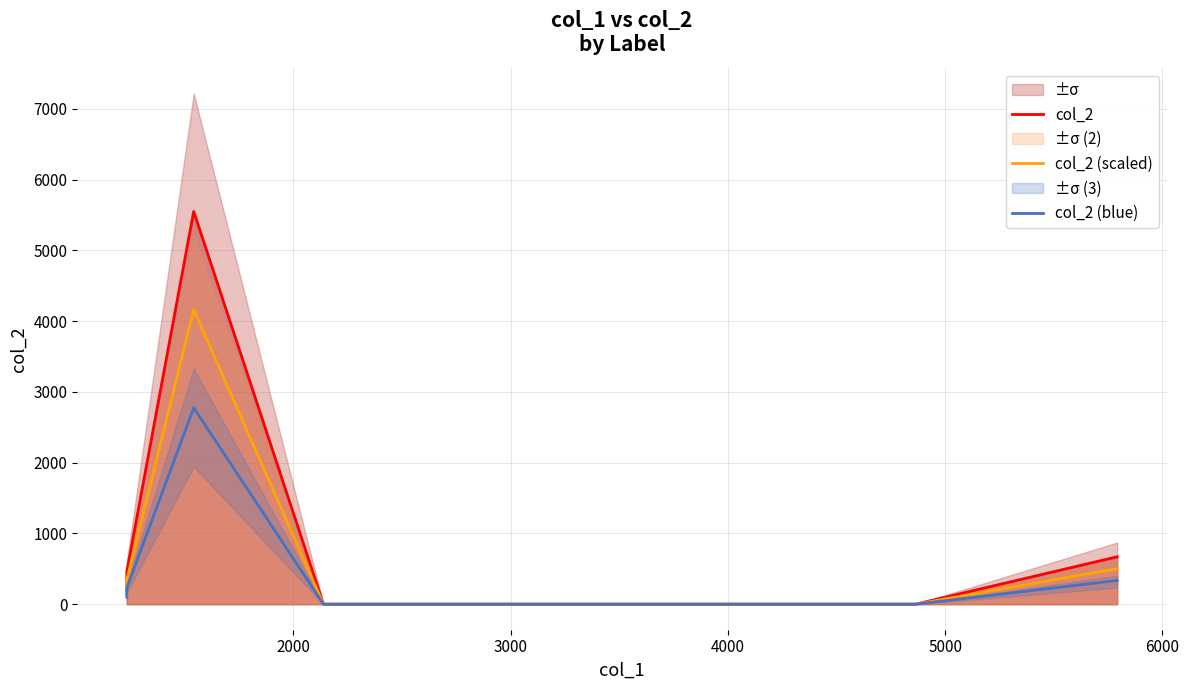

At which label is col_2 (blue) closest to 1387?

6000